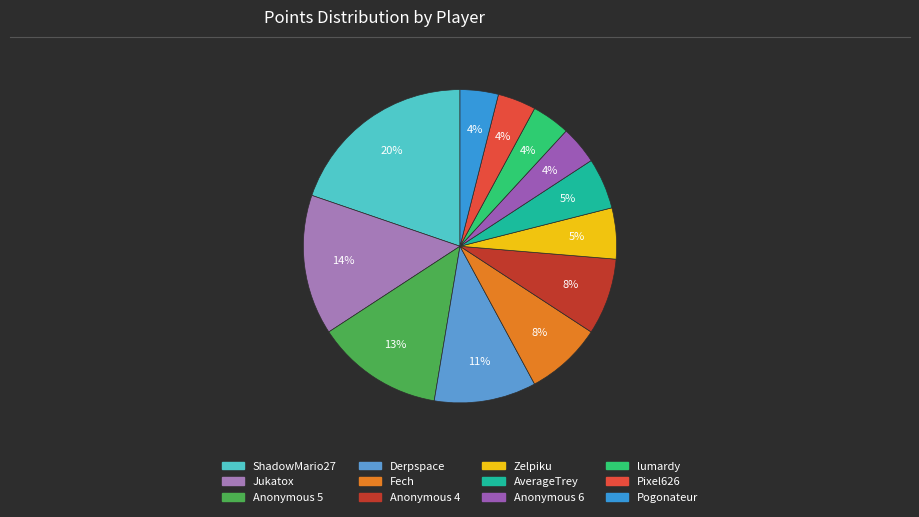

To the nearest percent, what is the difference between the largest and smallest slice percentages?

16%